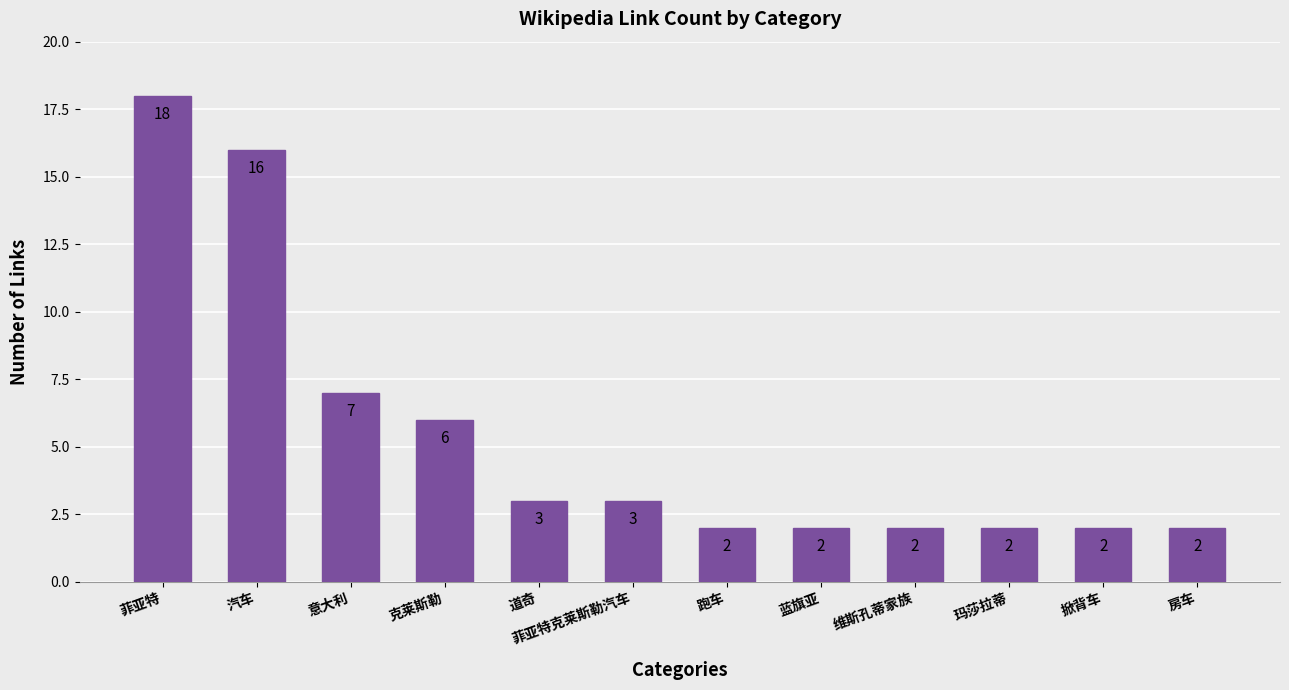

What is the sum of all values?

65